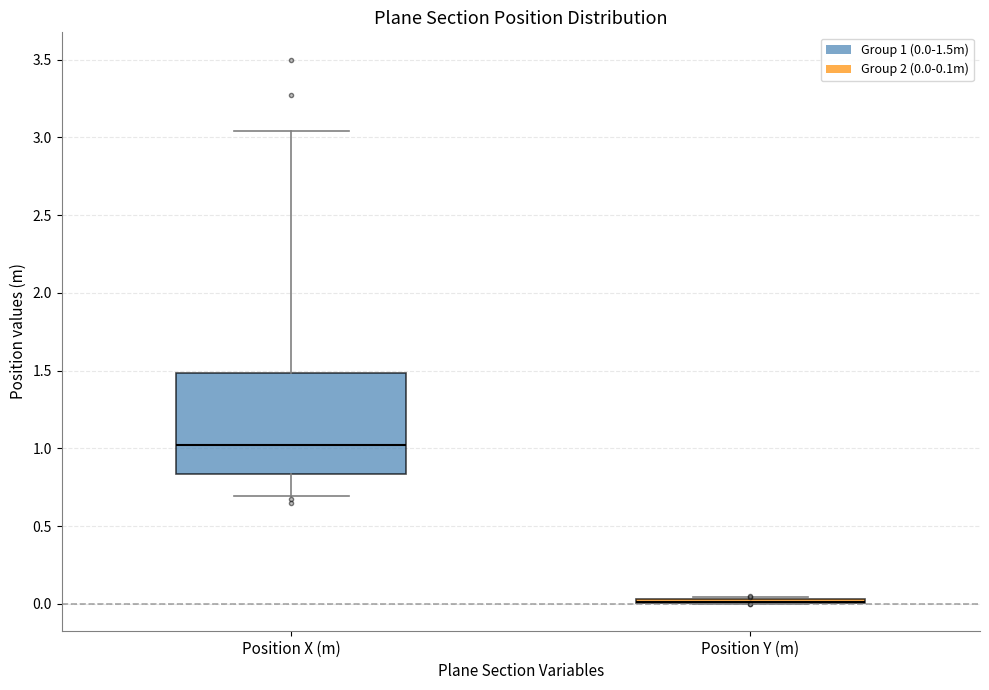

Where does the upper whisker of the box for Position X (m) end on the y-axis? The values are not printed on the chart, so give them approximately, as read against the axis.

3.05